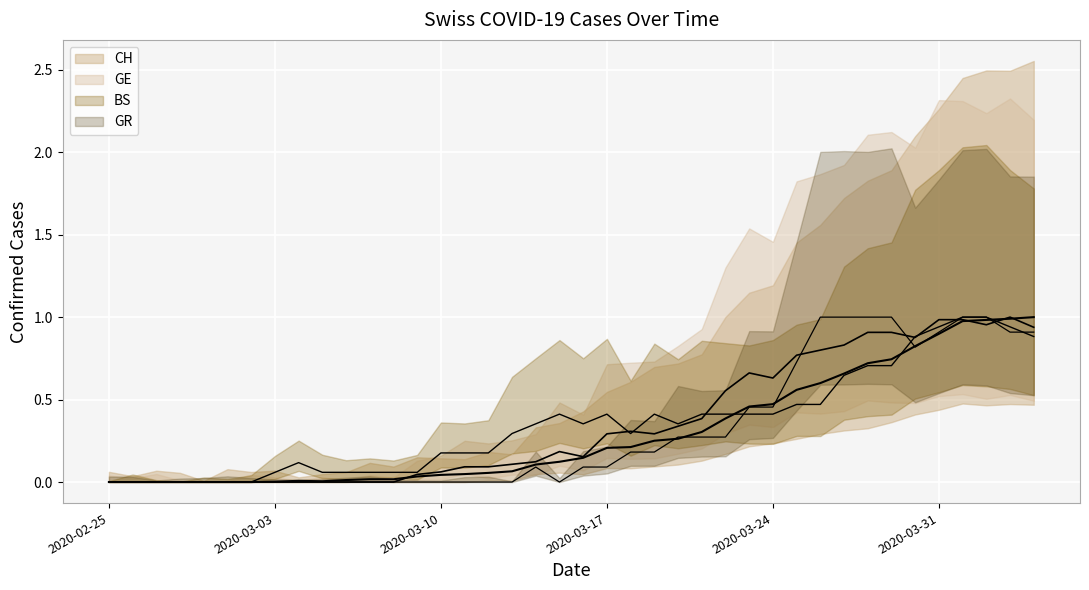

Is the value of GE at 2020-03-12 greater than the value of CH at 2020-04-04?

No